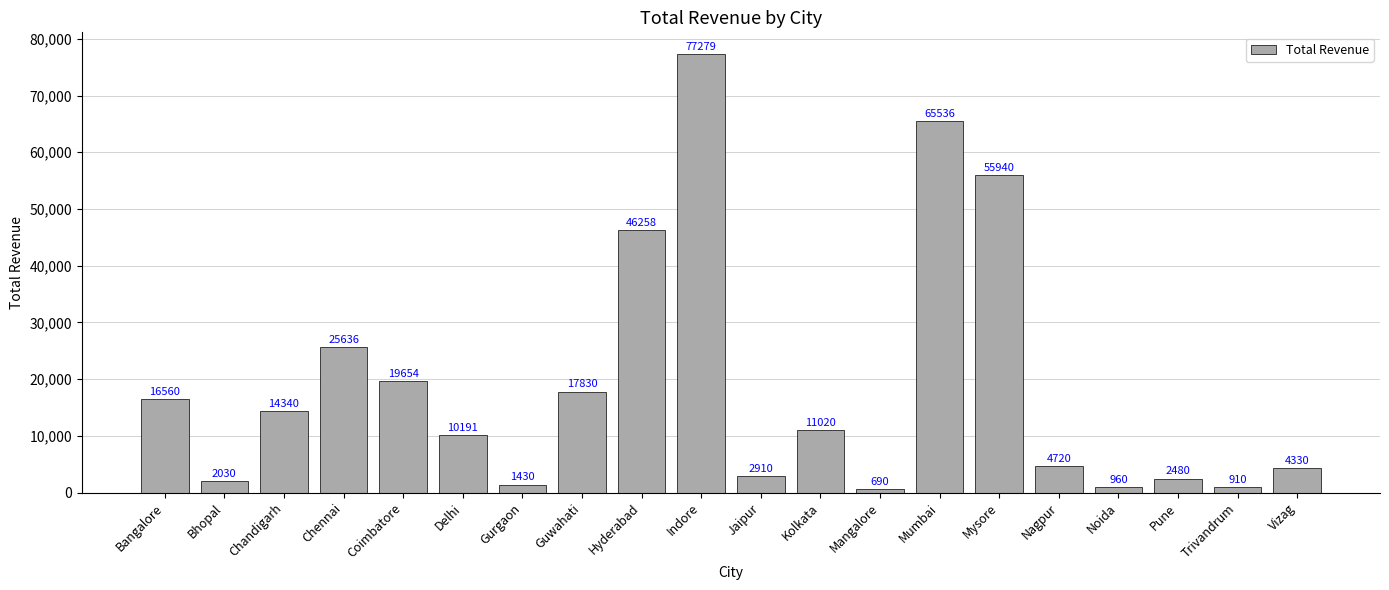

What position from the left is Nagpur?

16